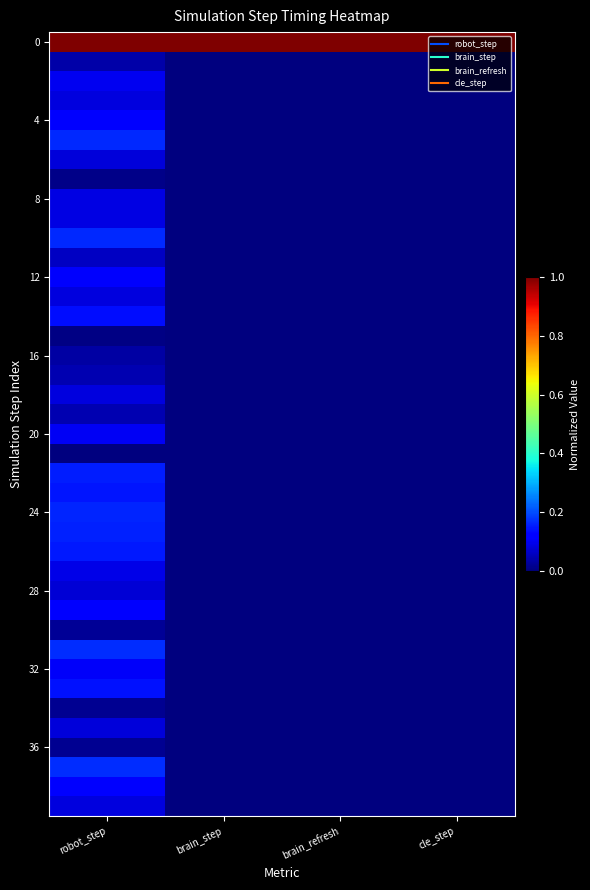

Which category has the highest value across all series?

robot_step